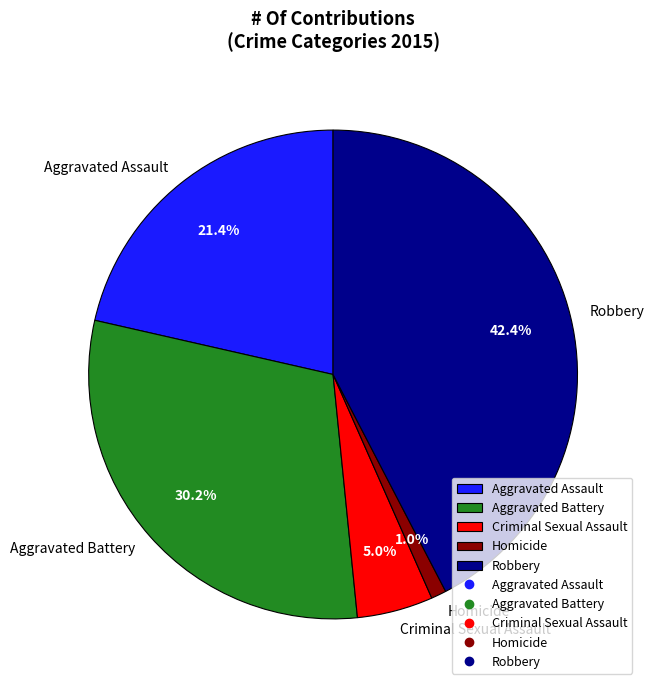

Rank the categories by value from lowest to highest.

Homicide, Criminal Sexual Assault, Aggravated Assault, Aggravated Battery, Robbery